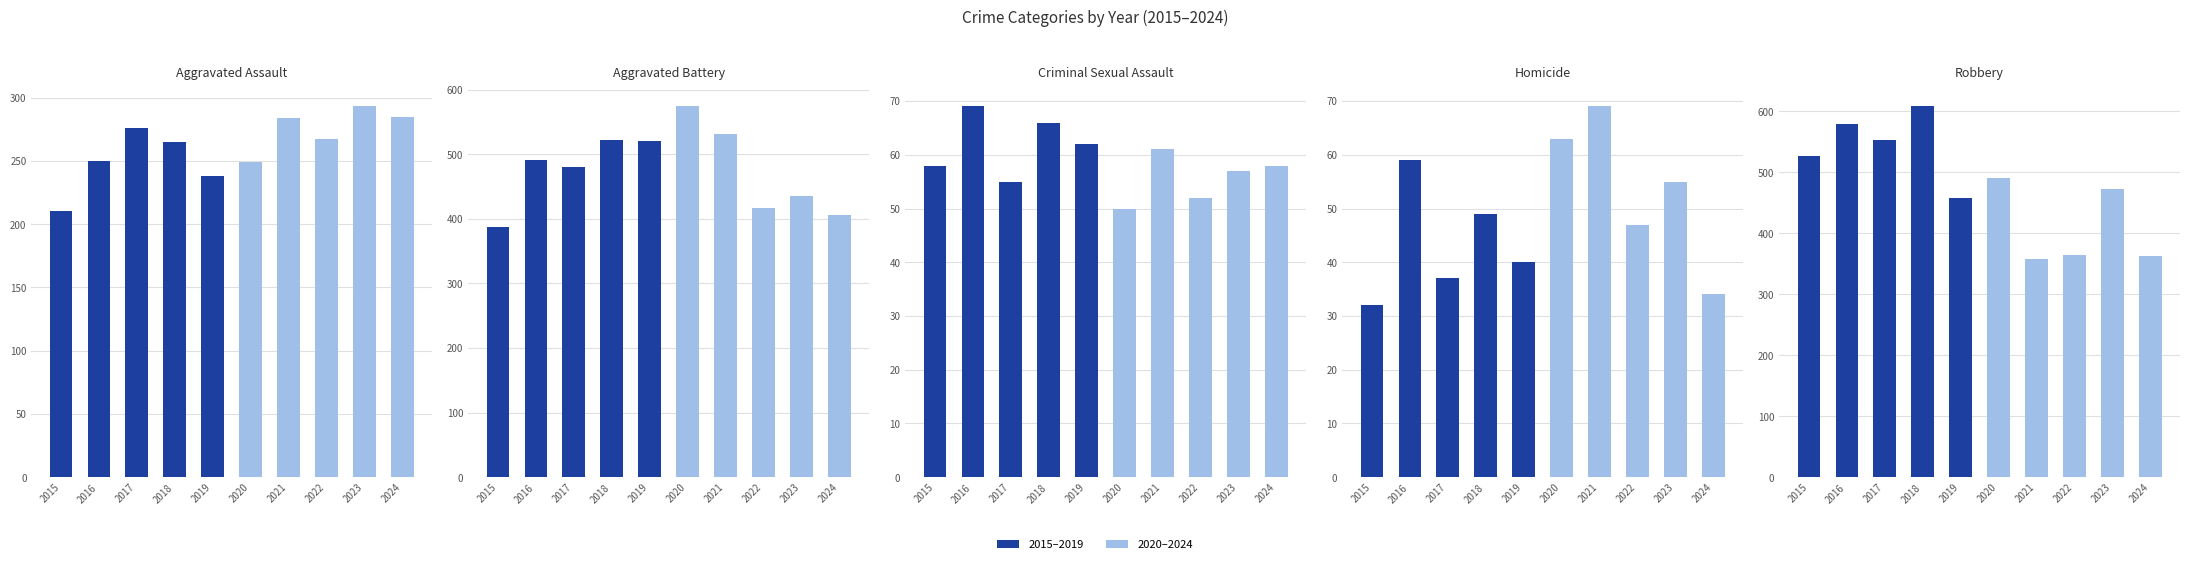

Reading left to right, extract all data points from this chart.

Aggravated Assault: 210	250	276	265	238	249	284	267	293	285
Aggravated Battery: 387	491	480	522	520	574	531	417	435	406
Criminal Sexual Assault: 58	69	55	66	62	50	61	52	57	58
Homicide: 32	59	37	49	40	63	69	47	55	34
Robbery: 527	579	553	608	458	491	357	364	473	363